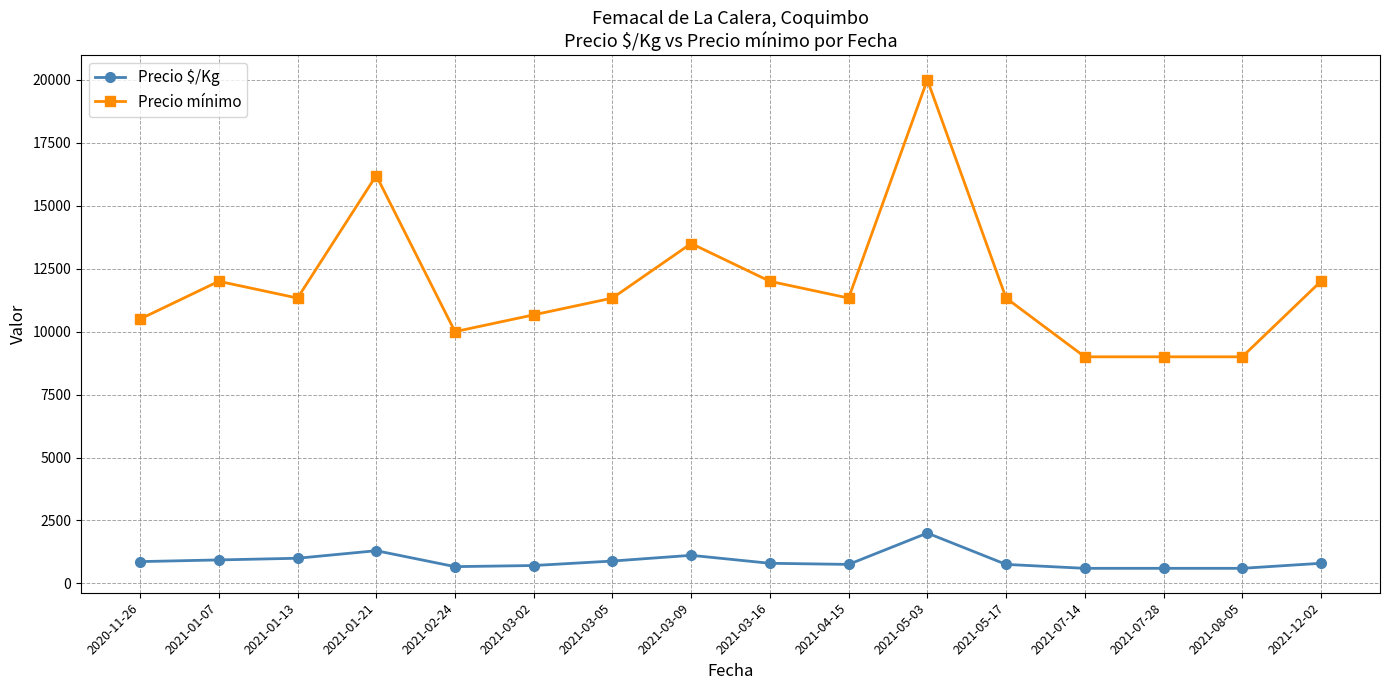

True or false: Precio $/Kg and Precio mínimo intersect in this chart.

False